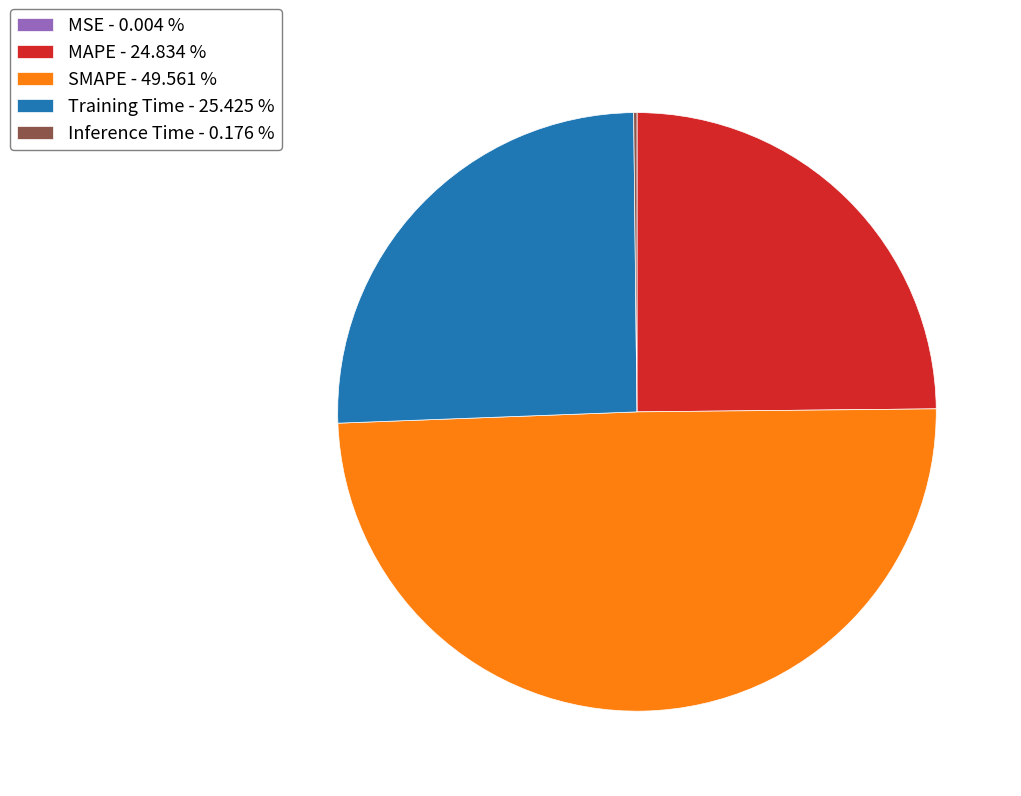

Which slice is the largest?

SMAPE